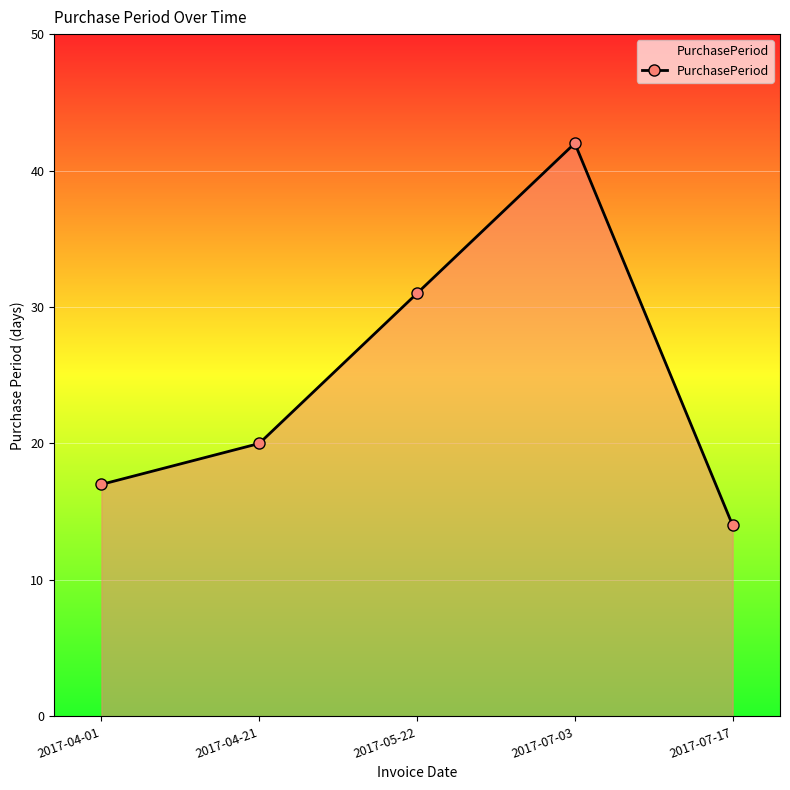

How many values are below 20?

2